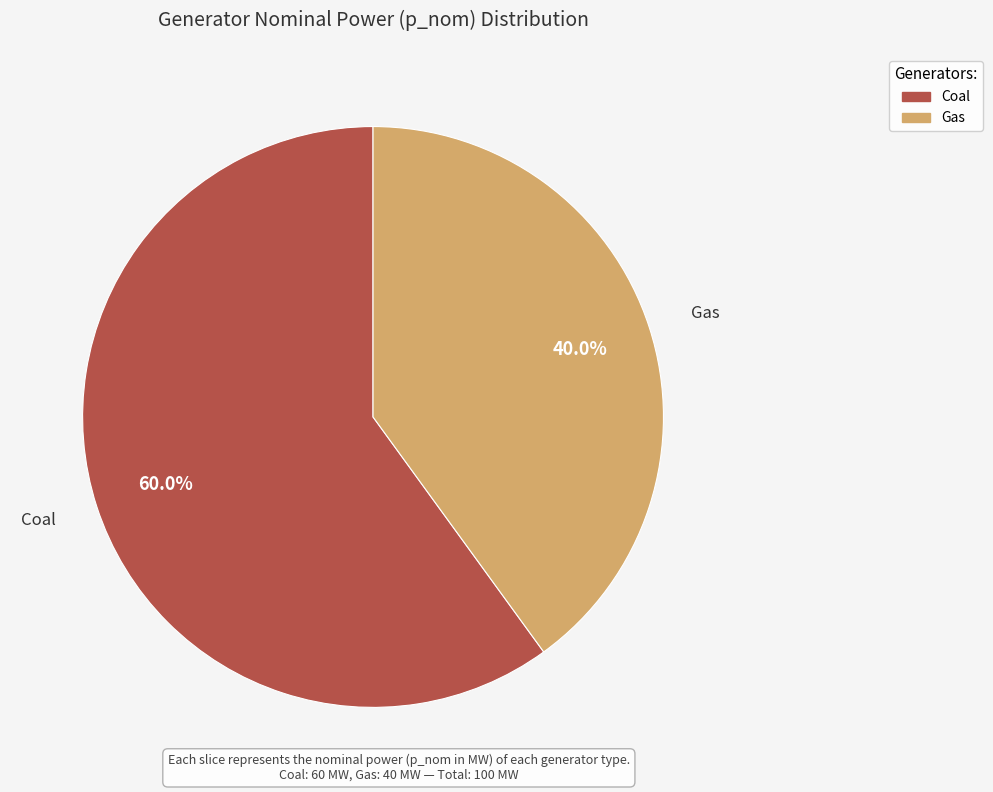

True or false: Coal accounts for 60% of the total.

True